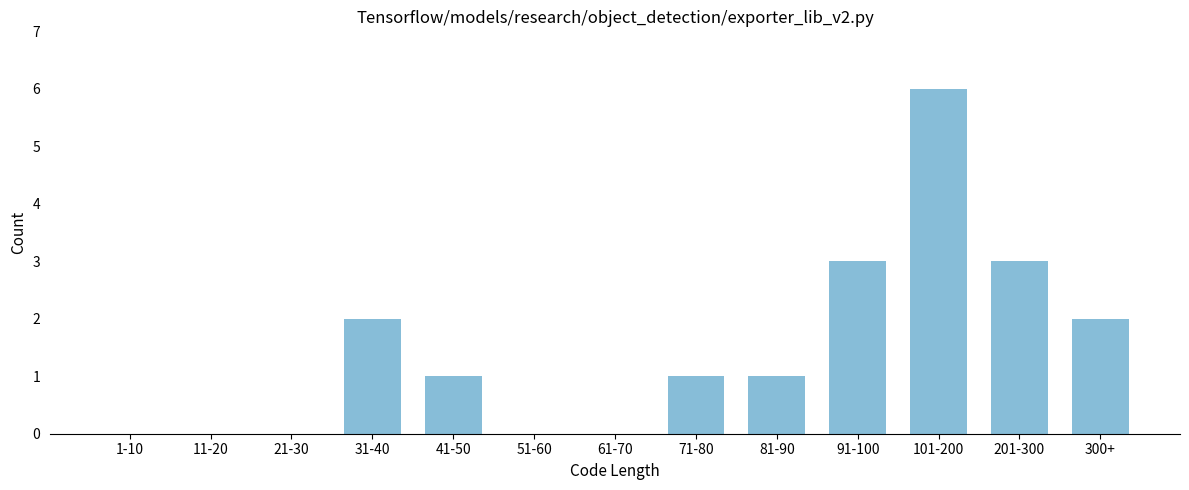

Reading left to right, list all the values displayed in this chart.

1-10=0	11-20=0	21-30=0	31-40=2	41-50=1	51-60=0	61-70=0	71-80=1	81-90=1	91-100=3	101-200=6	201-300=3	300+=2